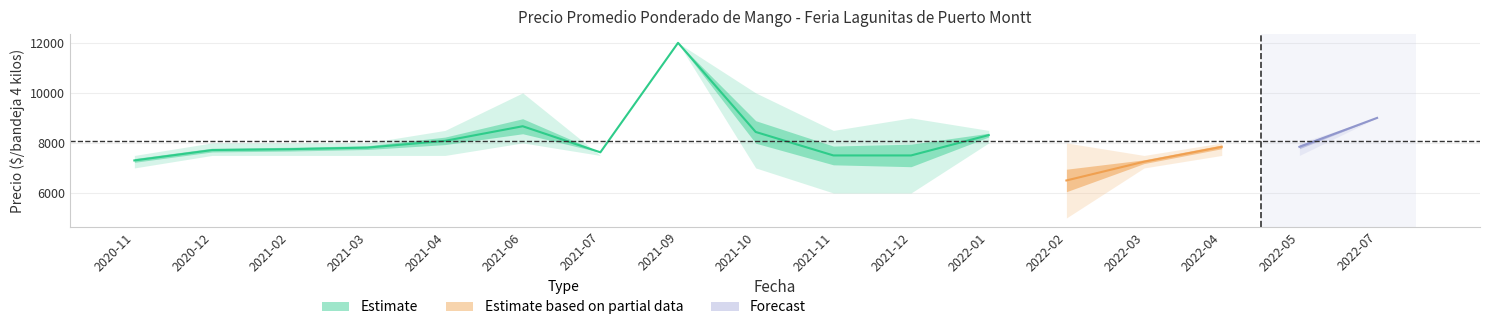

Rank the categories by Precio minimo value from highest to lowest.

2021-09, 2022-07, 2021-06, 2022-01, 2020-12, 2021-02, 2021-03, 2021-04, 2021-07, 2022-04, 2022-05, 2020-11, 2021-10, 2022-03, 2021-11, 2021-12, 2022-02